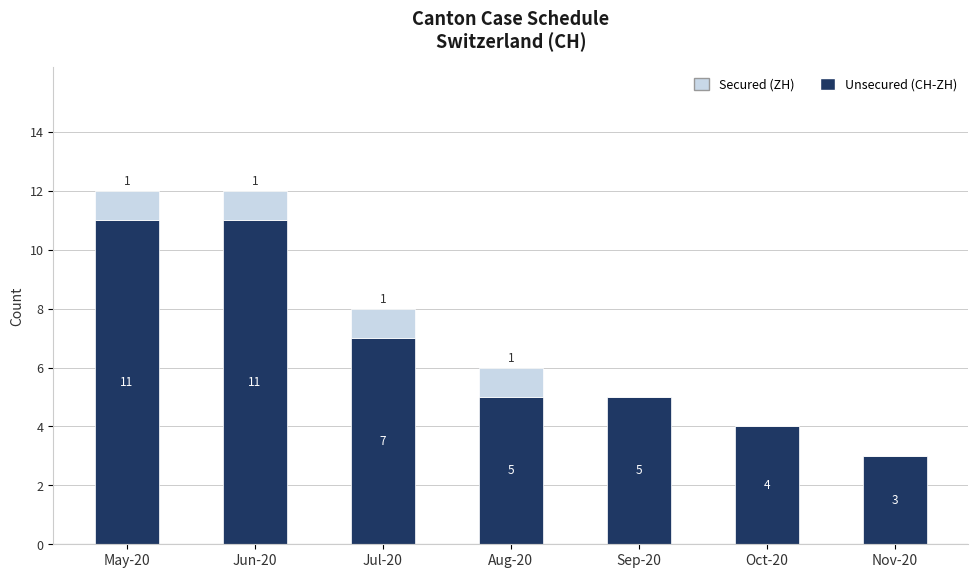

What is the total value across all series at Jun-20?

12